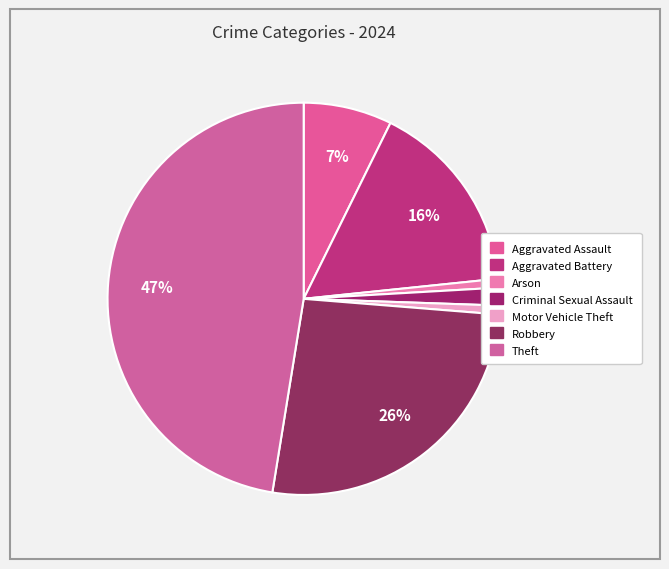

Count the number of slices in the pie.

7